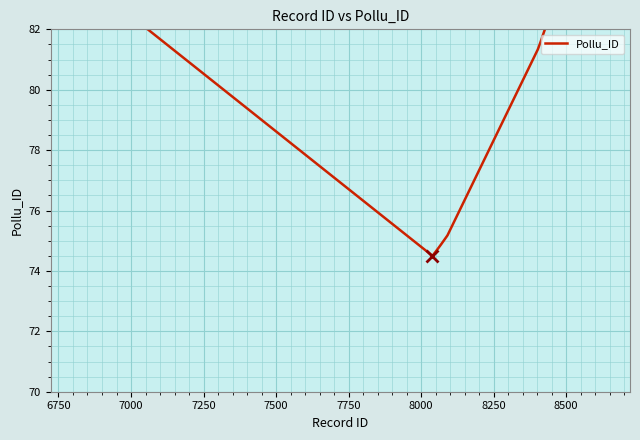

True or false: the data shows 21.8 at 8000.

False